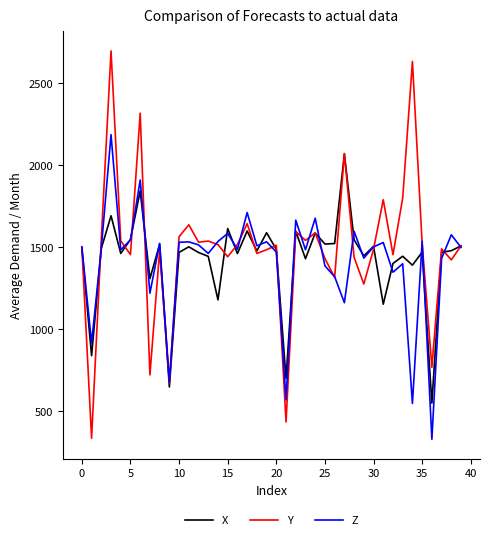

What is the maximum value shown in the chart?

2695.7